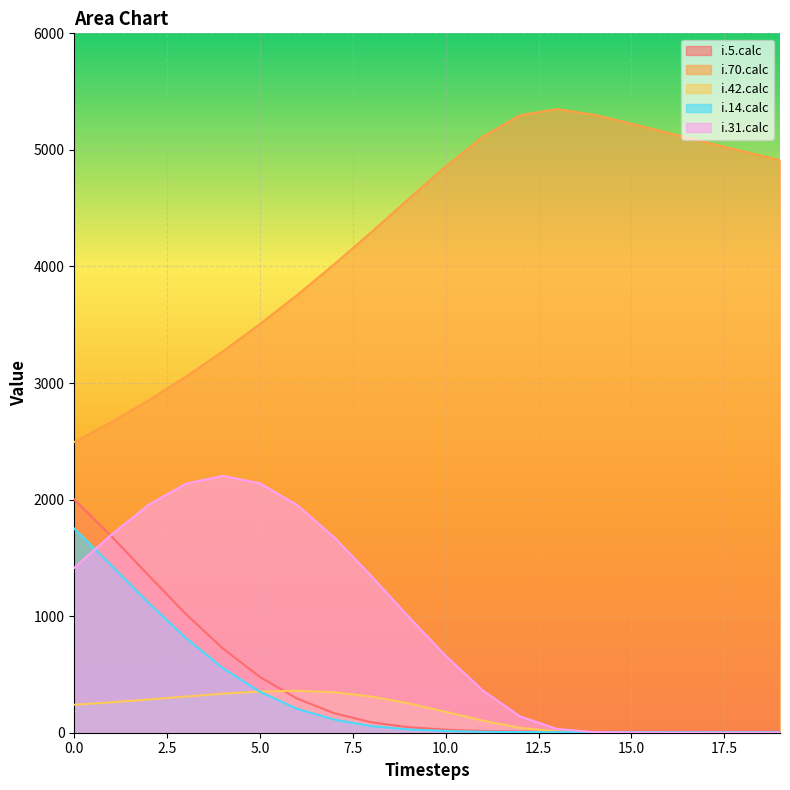

How many lines are shown in the chart?

5